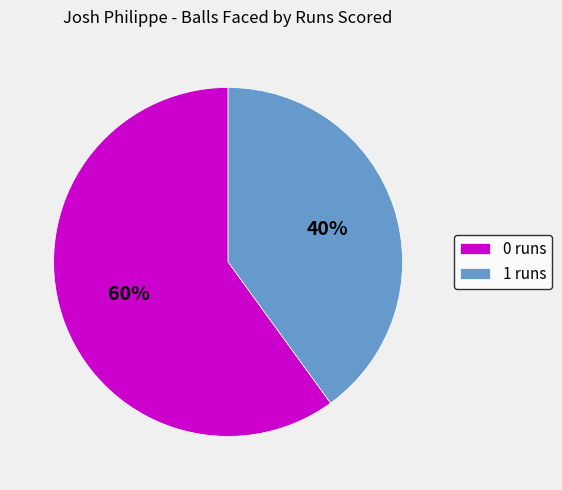

To the nearest percent, what is the difference between the largest and smallest slice percentages?

20%